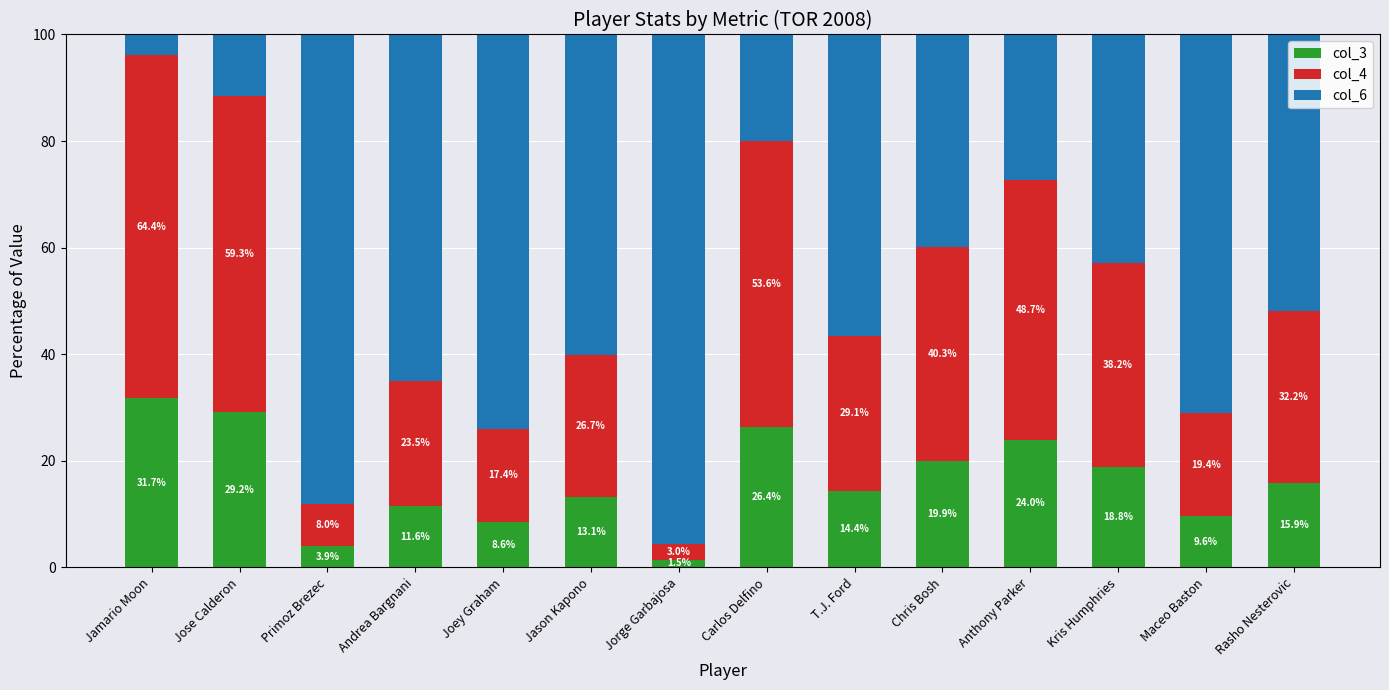

What is the difference between the maximum and second lowest values in the col_3 series?

27.8